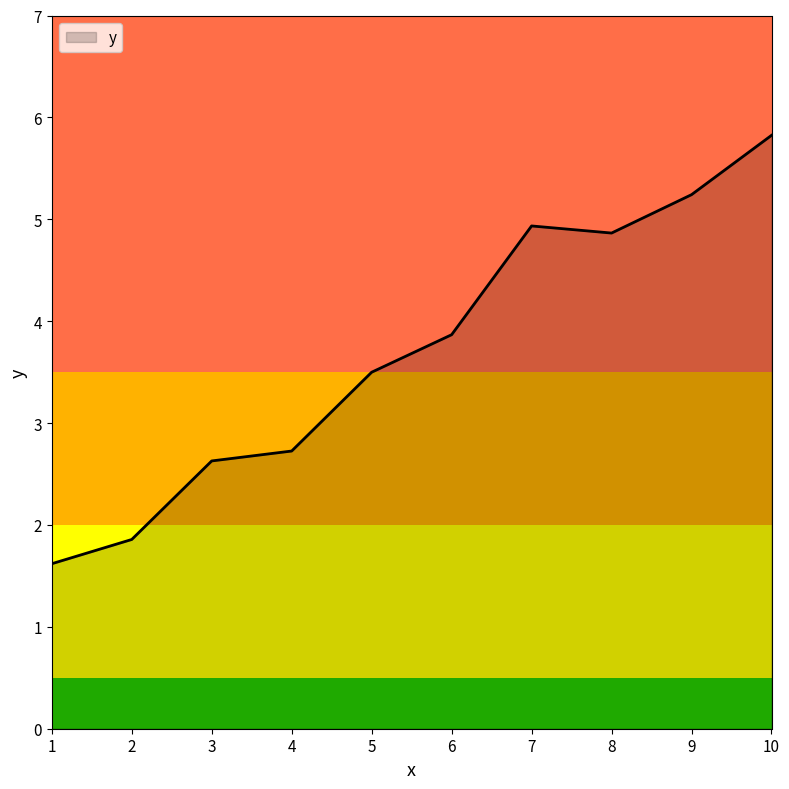

What is the difference between the values at 9 and 2?

3.4